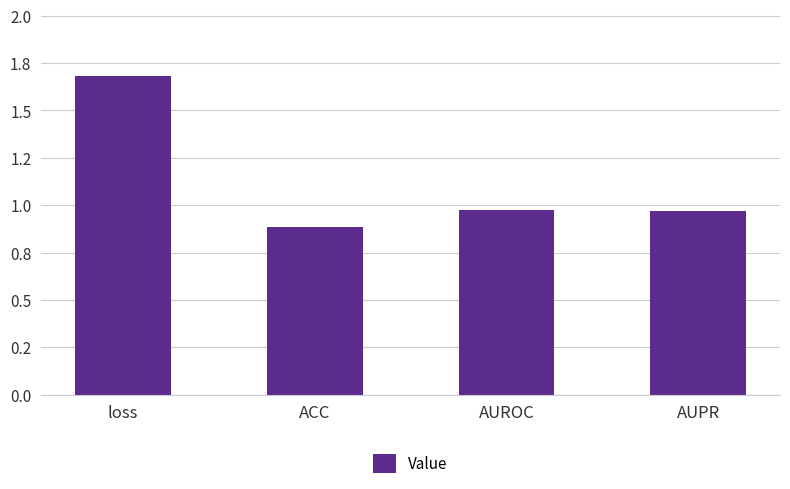

What is the maximum value shown in the chart?

1.7